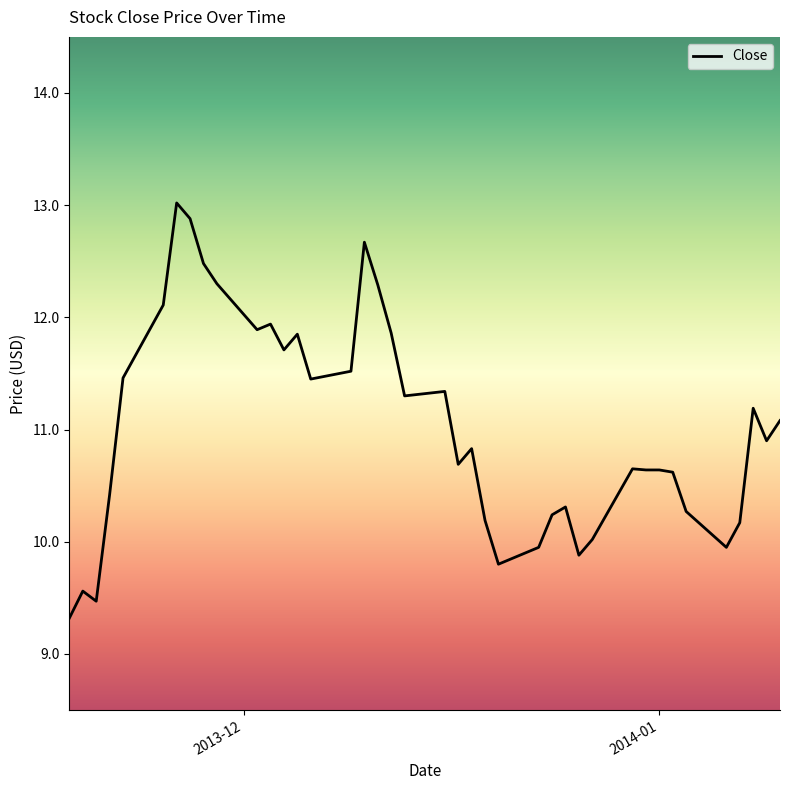

What is the greatest value displayed?

13.0